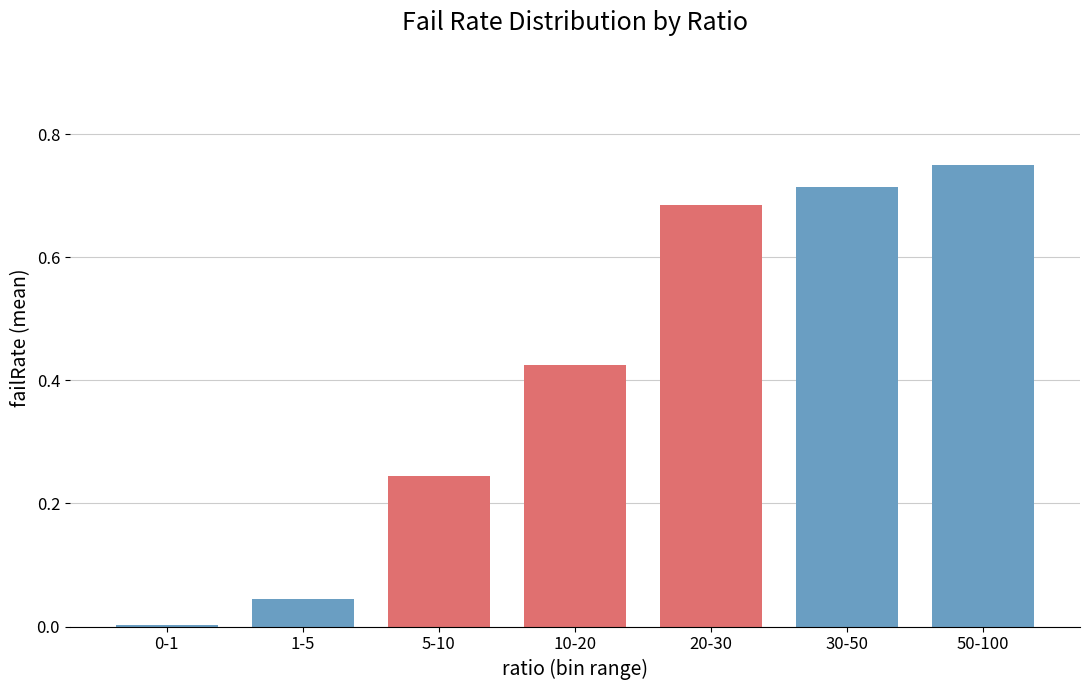

True or false: the data shows 0.4 at 30-50.

False